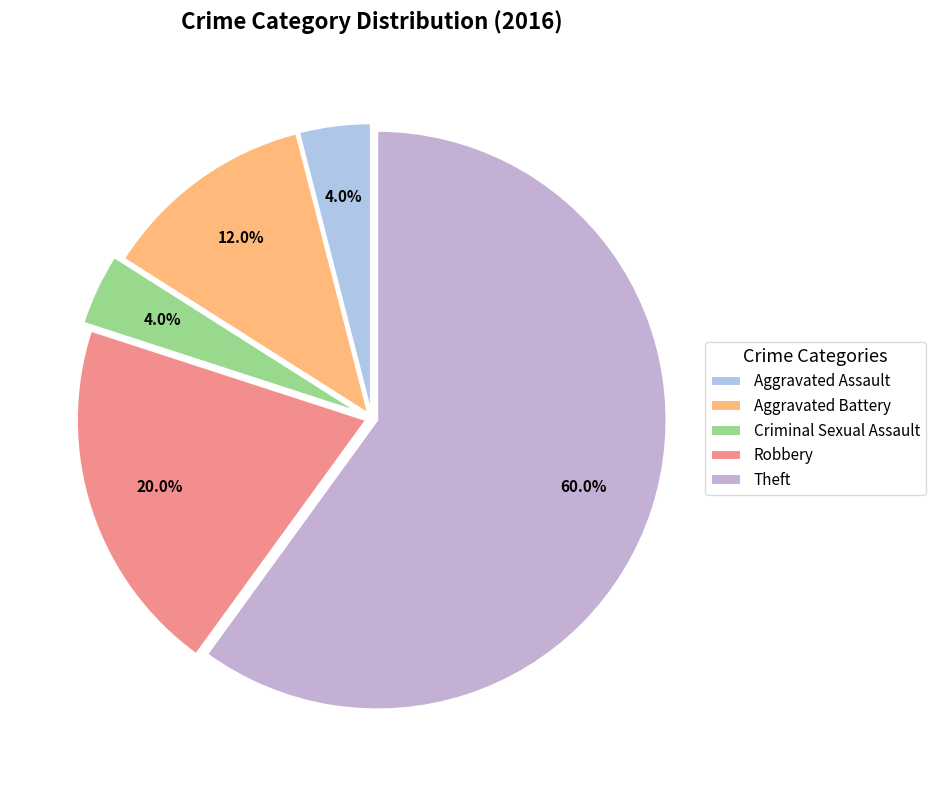

How many slices are in this pie chart?

5